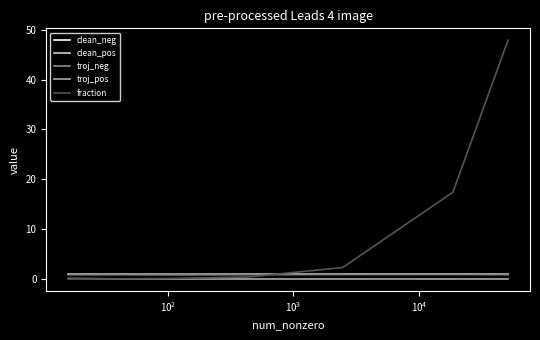

Which series has the widest spread of values?

fraction